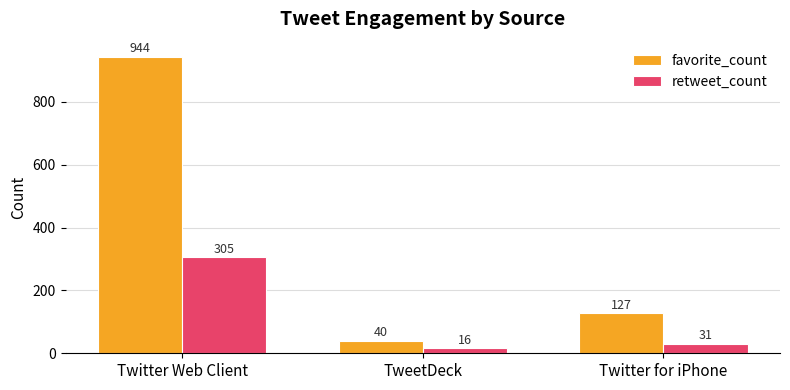

What position from the left is Twitter Web Client?

1